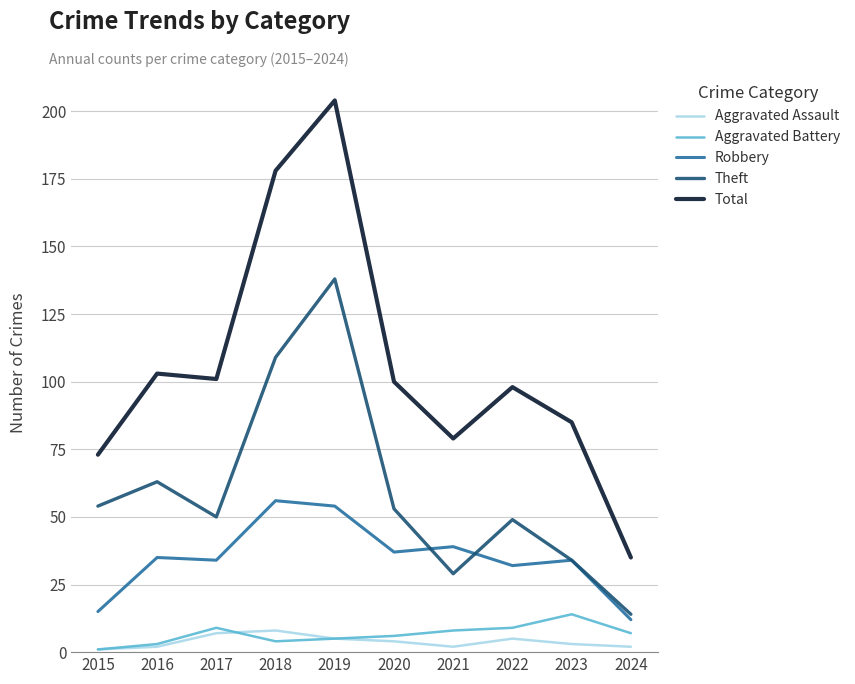

Which label corresponds to the largest value in the chart?

2019